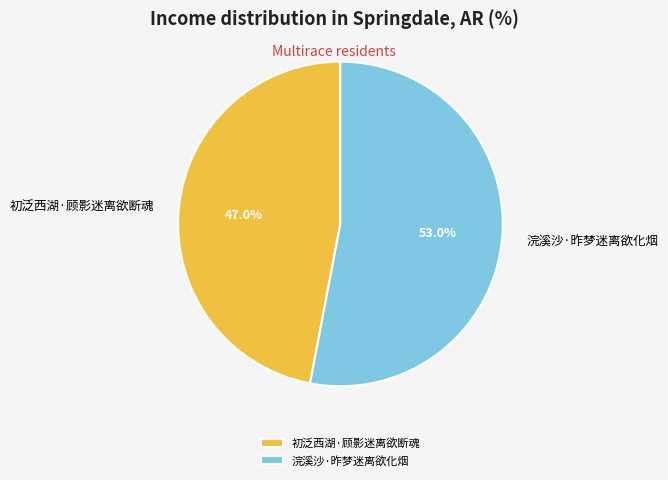

How many segments does this pie chart have?

2